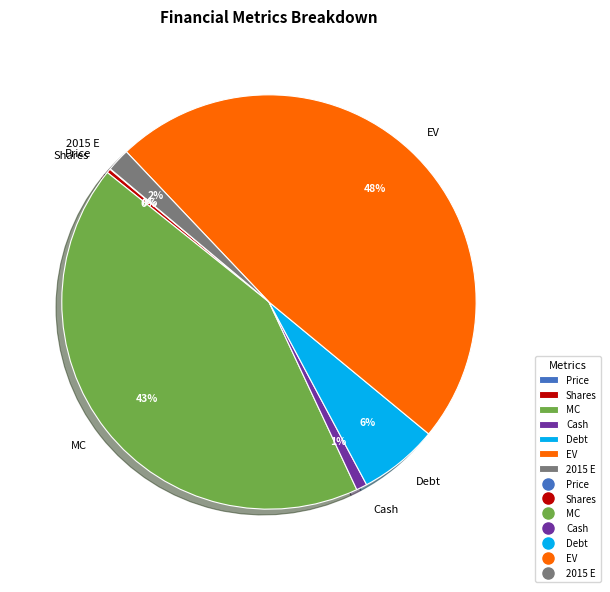

Between 2015 E and EV, which is larger?

EV